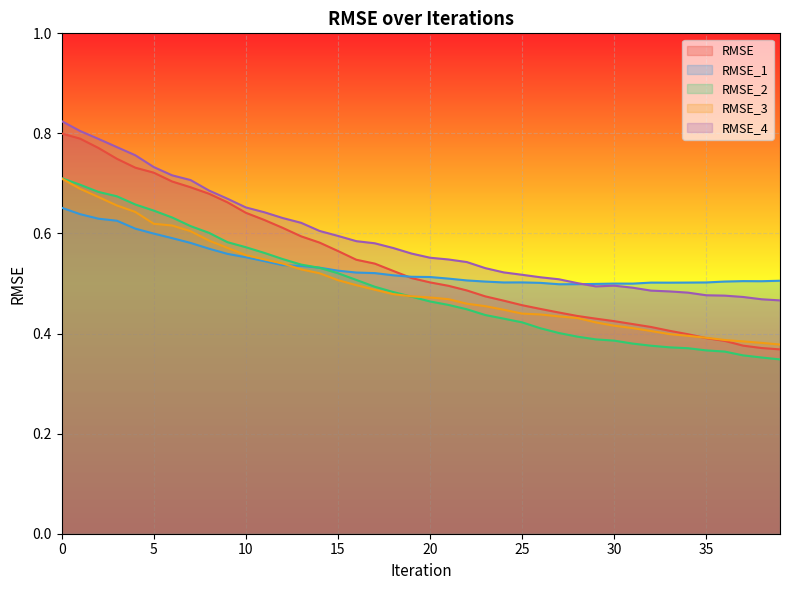

True or false: RMSE has a value of 0.6 at 34.

False